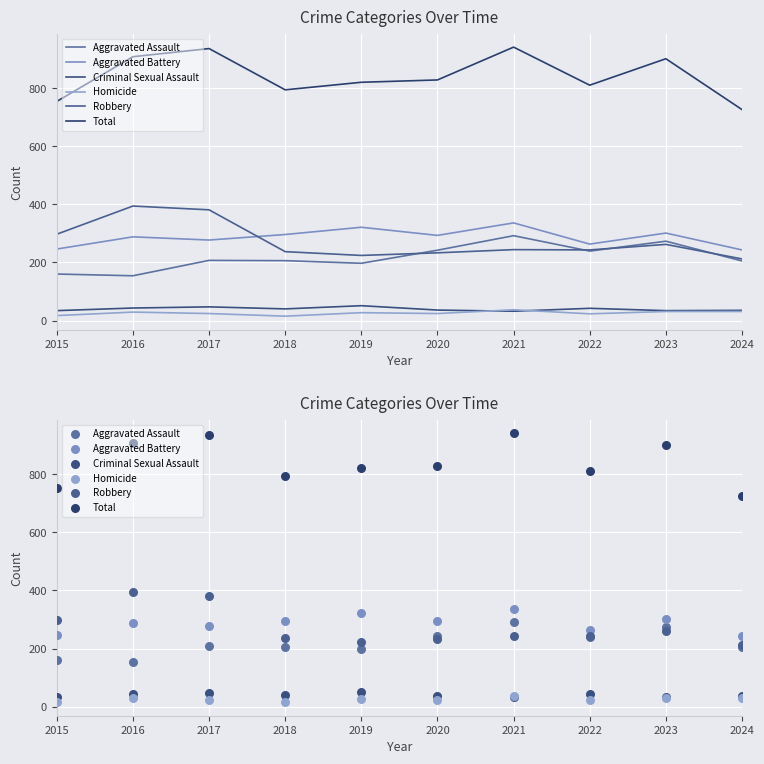

Which series reaches the maximum Y coordinate?

Total